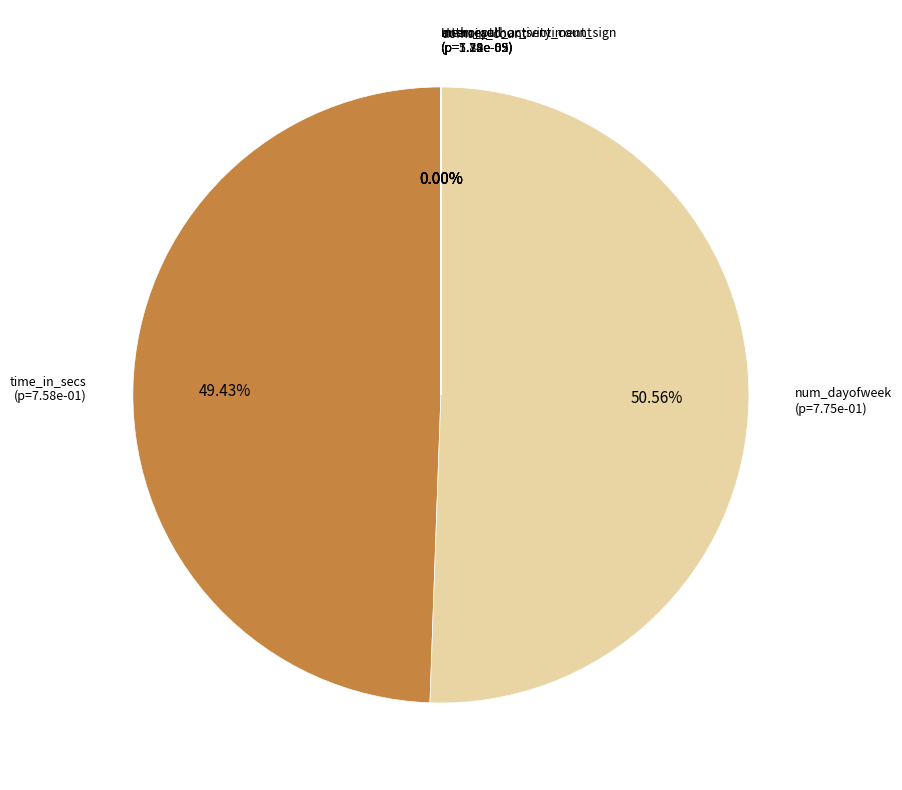

Does any single category account for the majority?

Yes